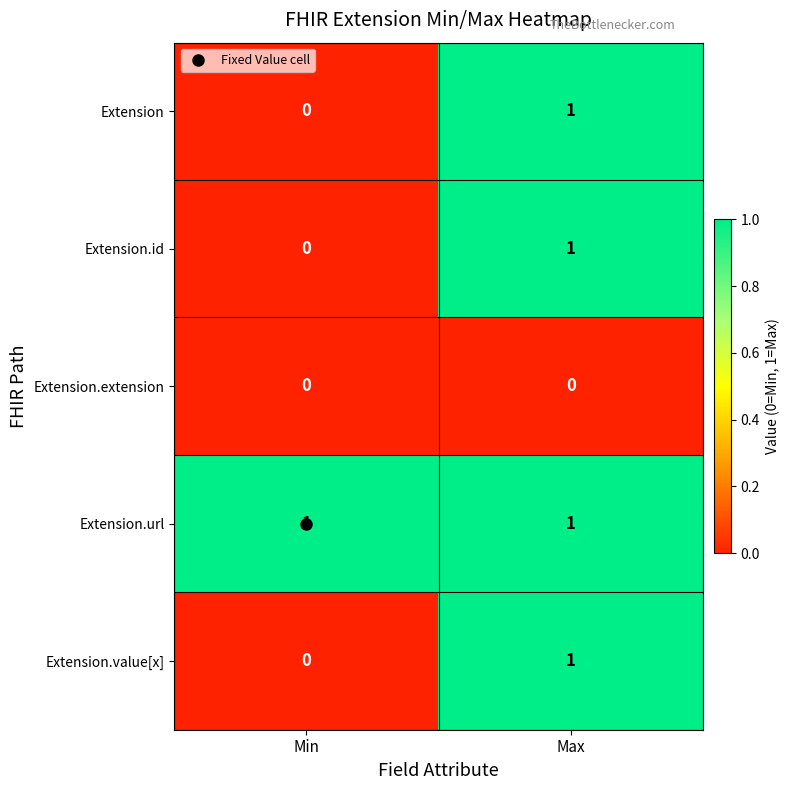

List the labels in order of Extension value, smallest first.

Min, Max